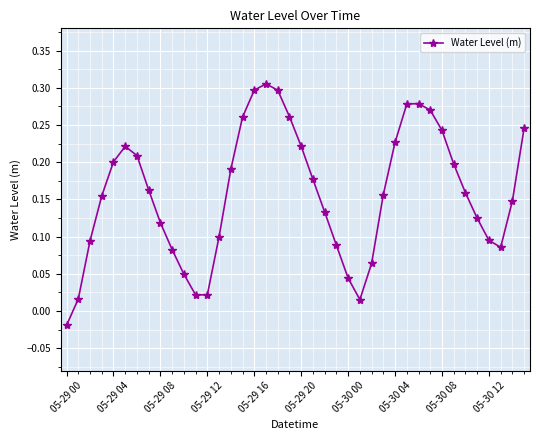

What is the sum of all values?

6.3